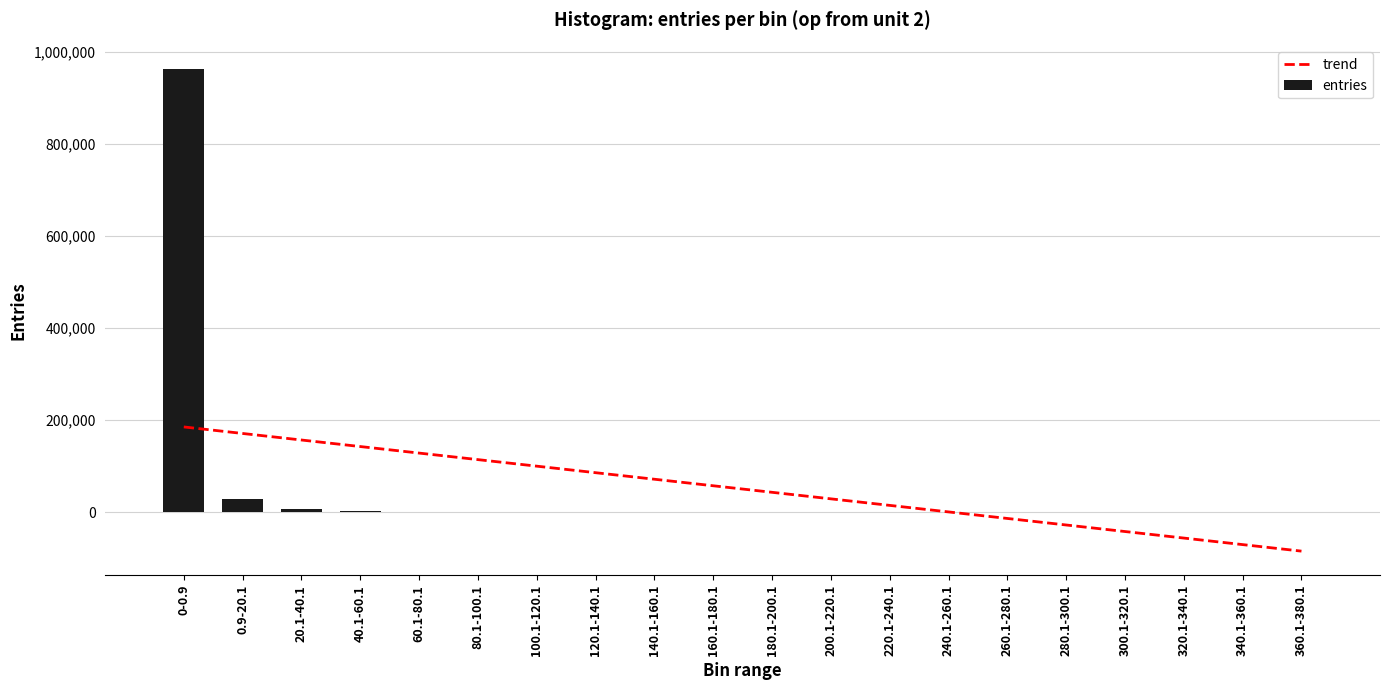

List the series in order of their peak value, lowest first.

trend, entries